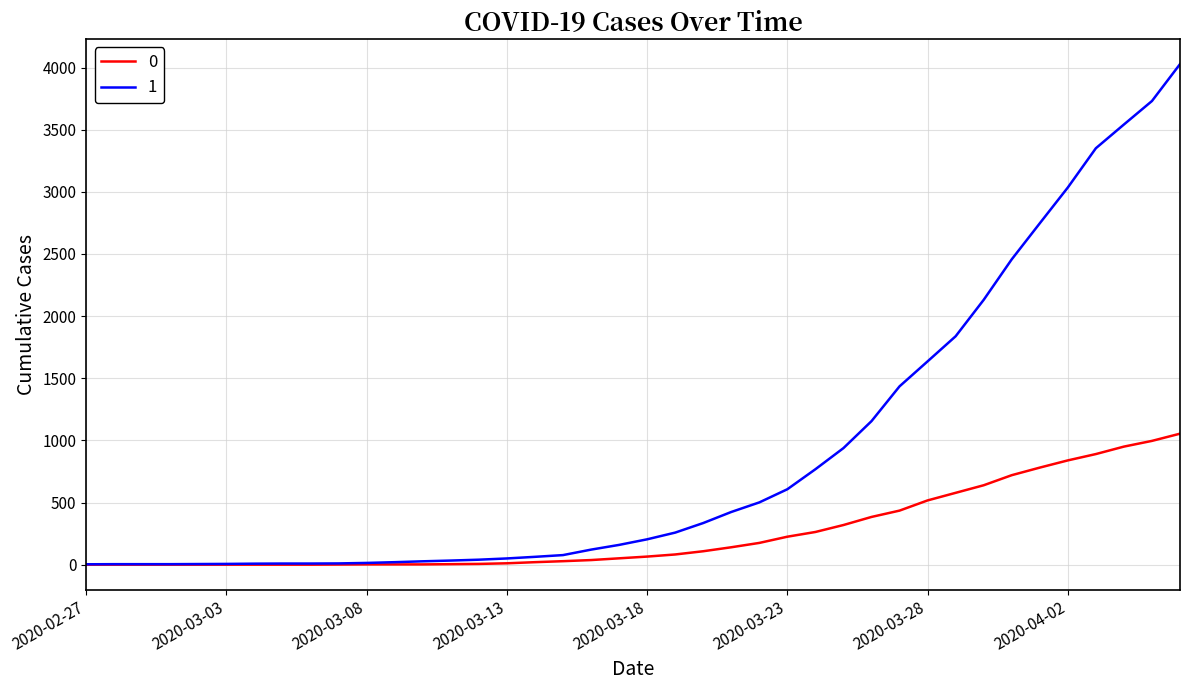

List the series in order of their peak value, highest first.

1, 0